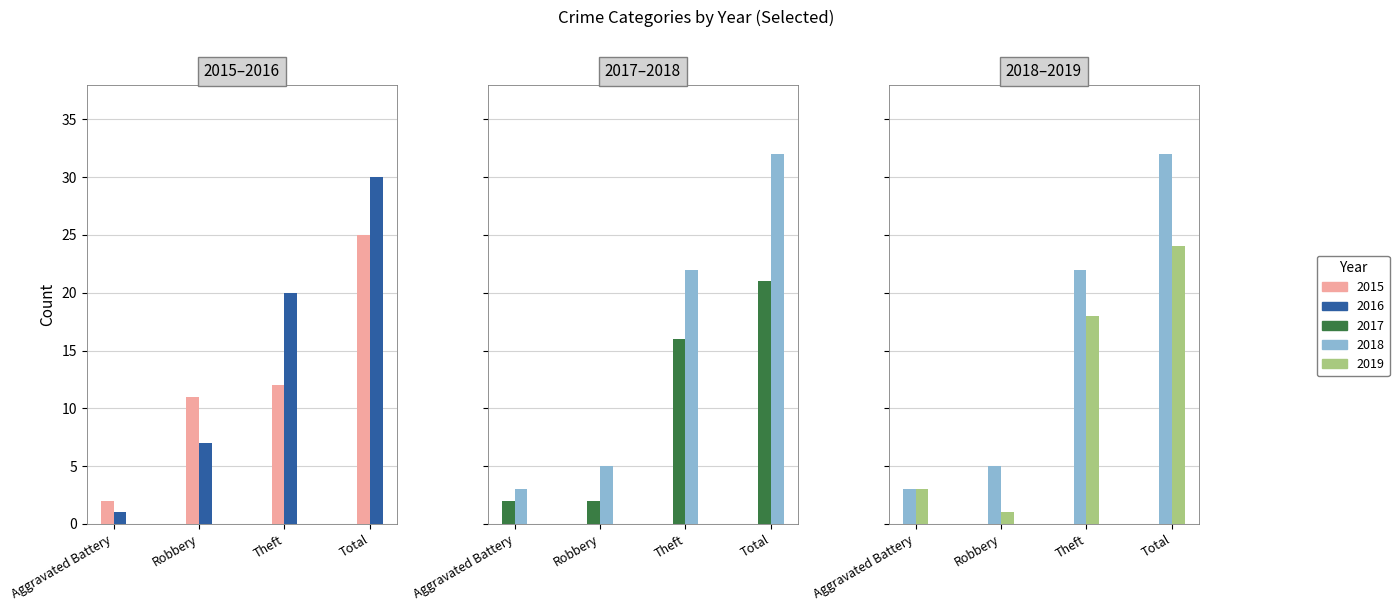

Is it true that 2017 equals 8 at Total?

False